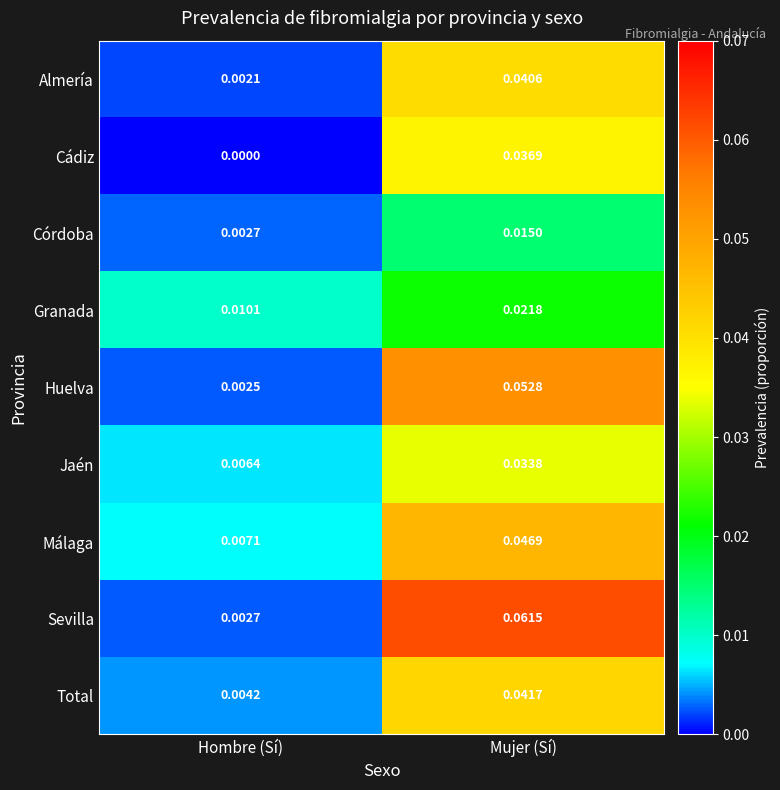

Which series changed the most between Hombre (Sí) and Mujer (Sí)?

Sevilla